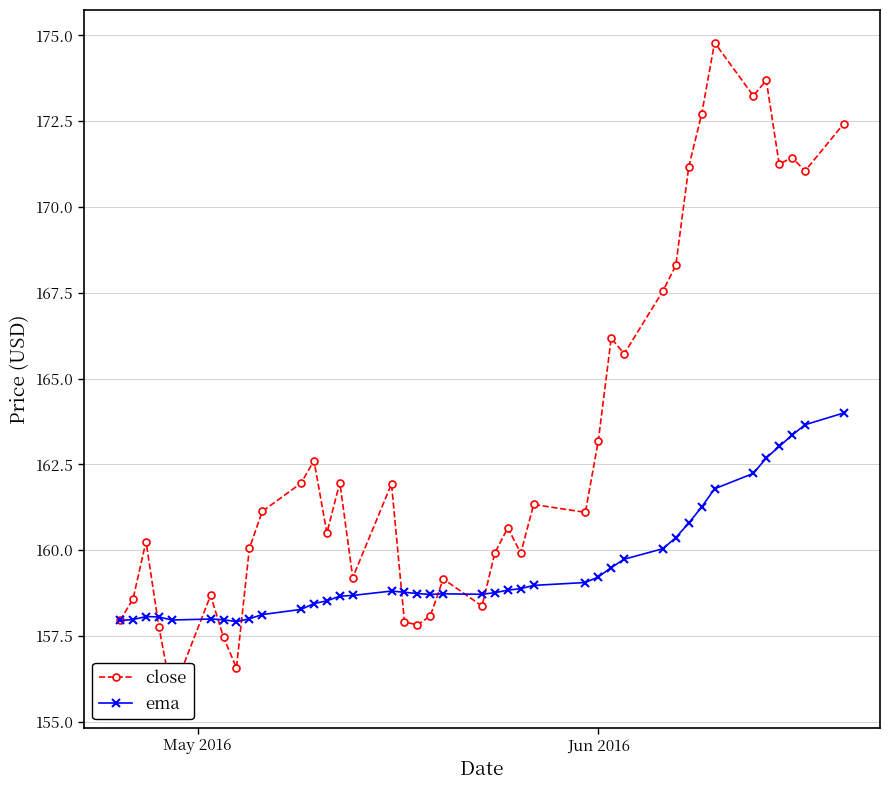

How many interior local valleys does the ema series have?

4